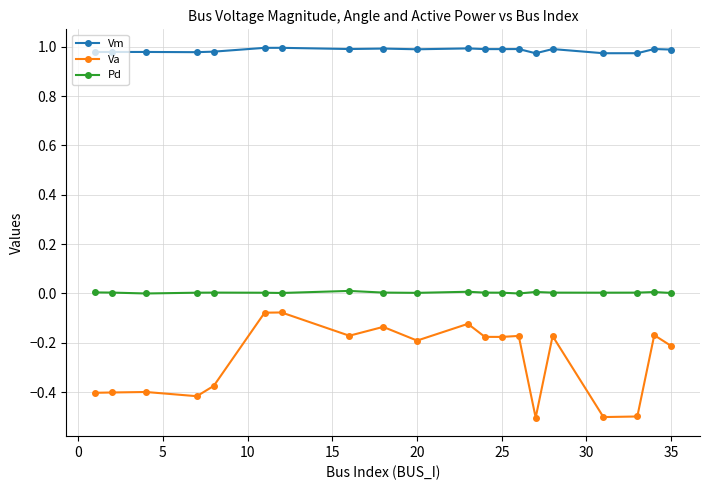

True or false: Pd has more than 0 points higher than both neighbors.

True